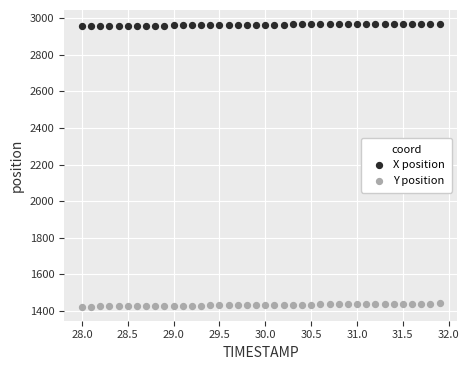

Across all data points, what is the range of Y values (max minus min)?

1542.7